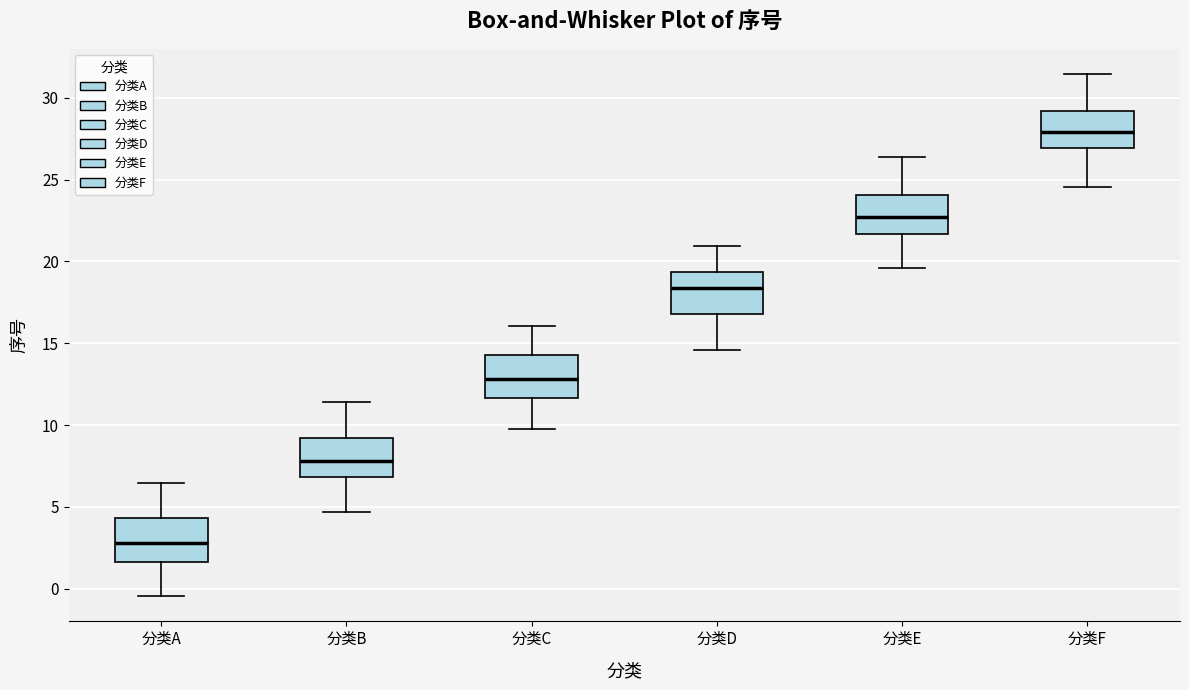

Reading left to right, read every box against the y-axis: the position of its median line, the range the box covers, and the ends of its whiskers. The values are not printed on the chart, so give them approximately, as read against the axis.

分类A: median 3.0, box 1.5 to 4.5, whiskers -0.5 to 6.5
分类B: median 8.0, box 7.0 to 9.0, whiskers 4.5 to 11.5
分类C: median 13.0, box 11.5 to 14.5, whiskers 10.0 to 16.0
分类D: median 18.5, box 17.0 to 19.5, whiskers 14.5 to 21.0
分类E: median 22.5, box 21.5 to 24.0, whiskers 19.5 to 26.5
分类F: median 28.0, box 27.0 to 29.0, whiskers 24.5 to 31.5